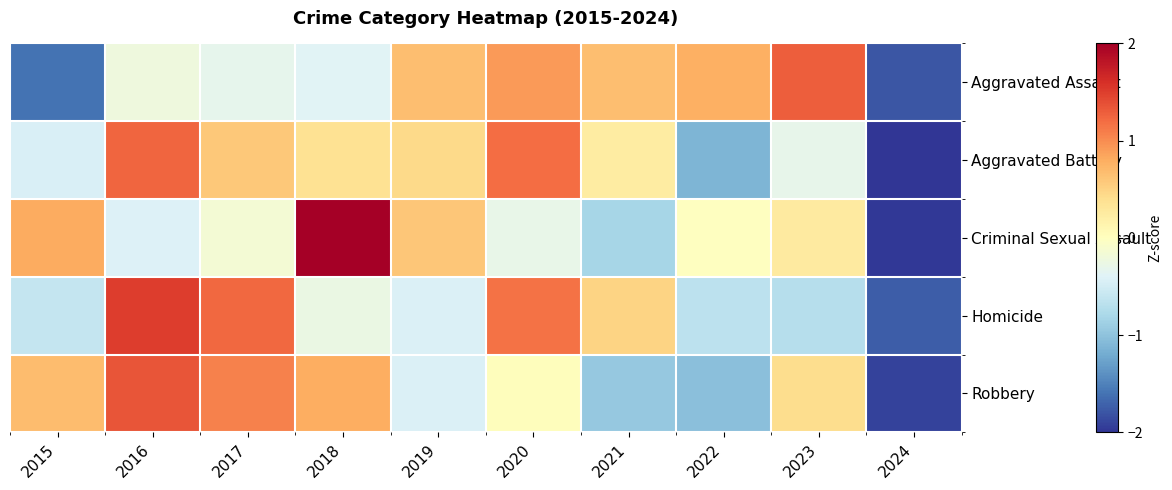

List the series in order of their peak value, lowest first.

Aggravated Battery, Aggravated Assault, Robbery, Homicide, Criminal Sexual Assault